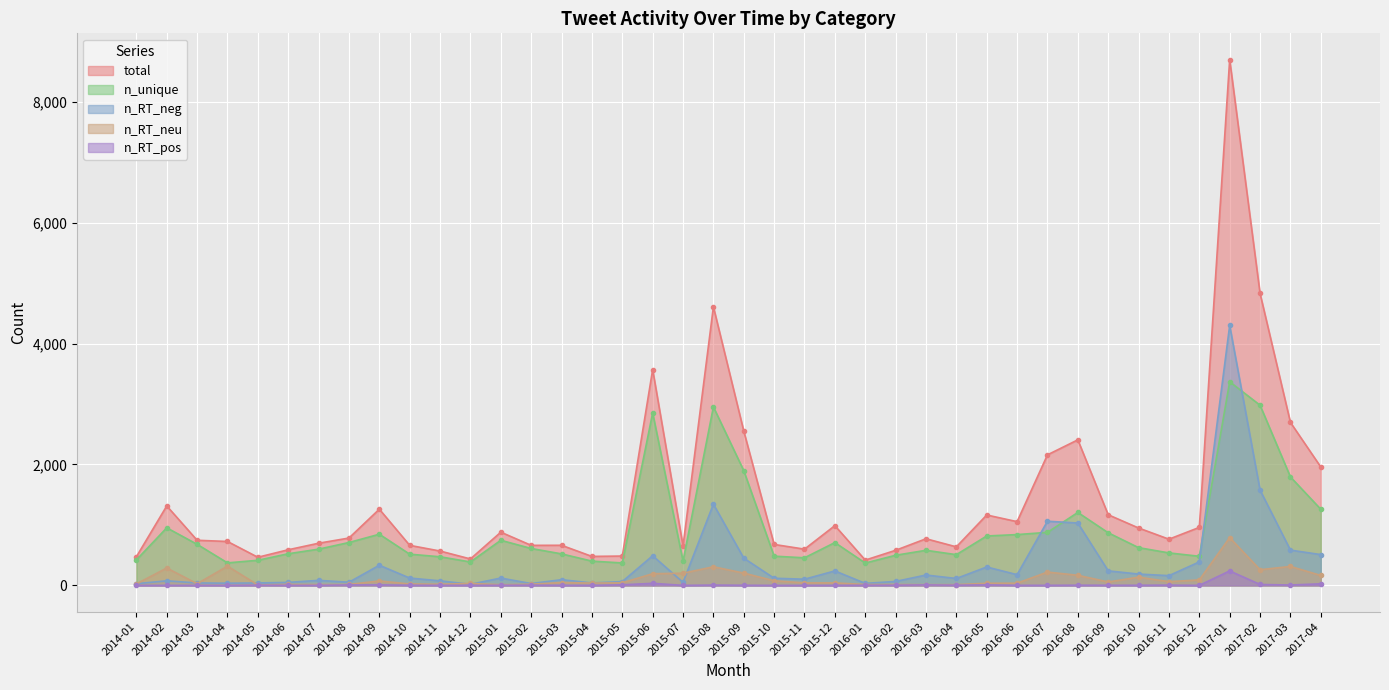

Which label corresponds to the smallest value in the chart?

2014-01